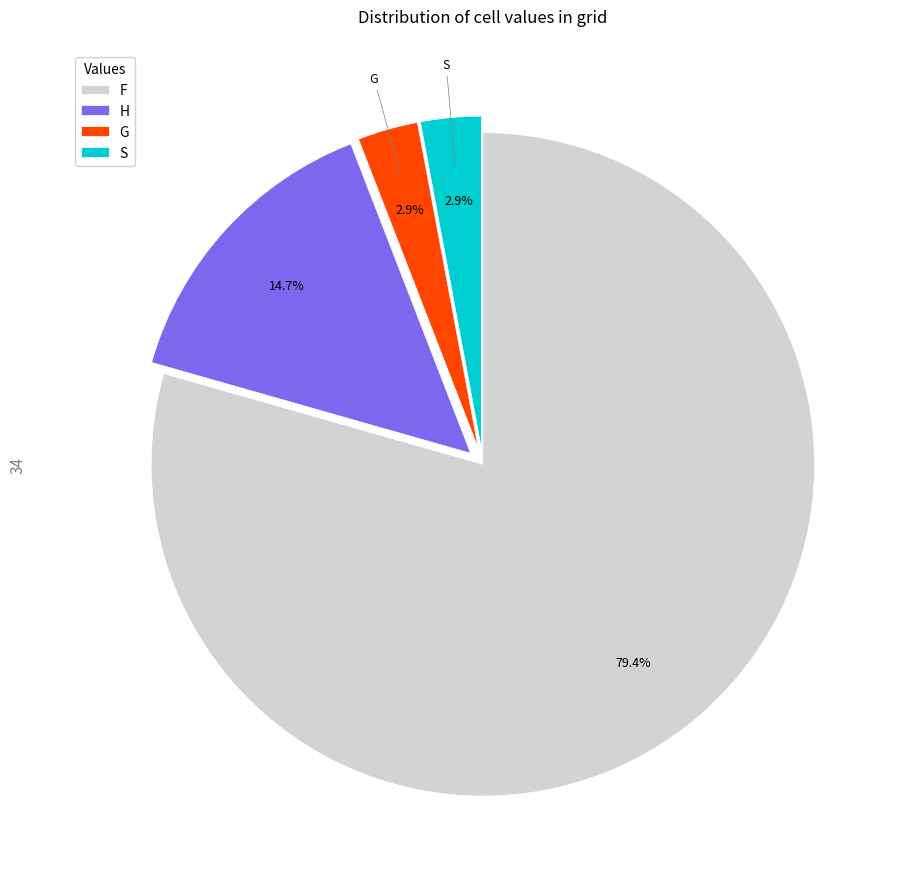

How many slices are in this pie chart?

4